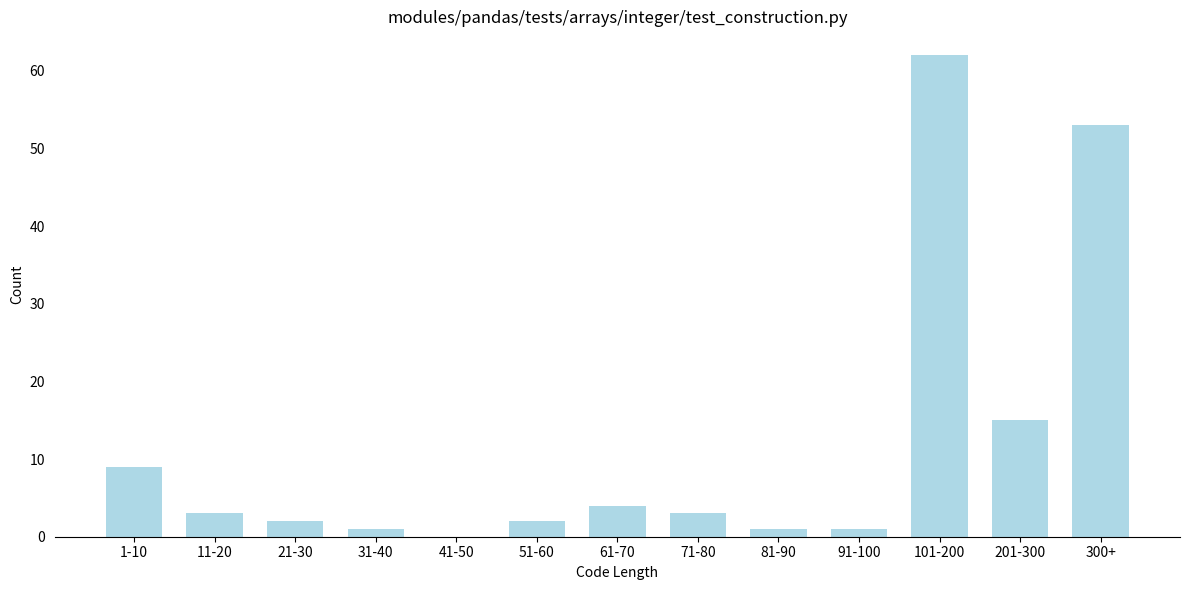

Reading right to left, what are all the values shown in this chart?

300+=53	201-300=15	101-200=62	91-100=1	81-90=1	71-80=3	61-70=4	51-60=2	41-50=0	31-40=1	21-30=2	11-20=3	1-10=9